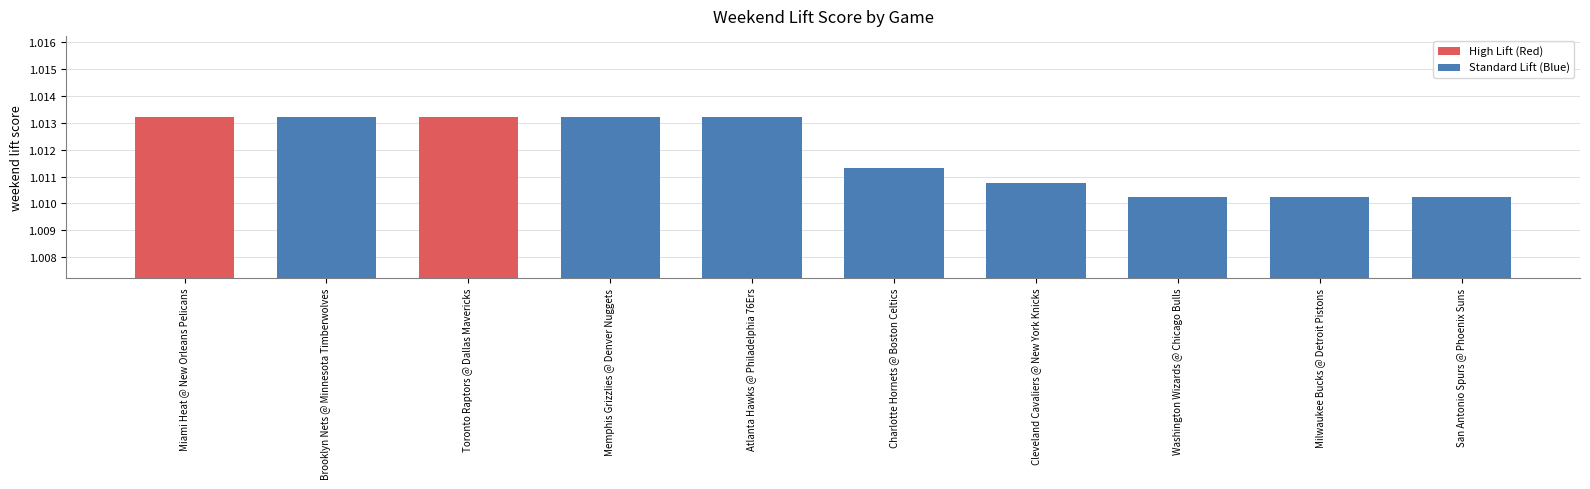

How many values are between 1 and 2?

10